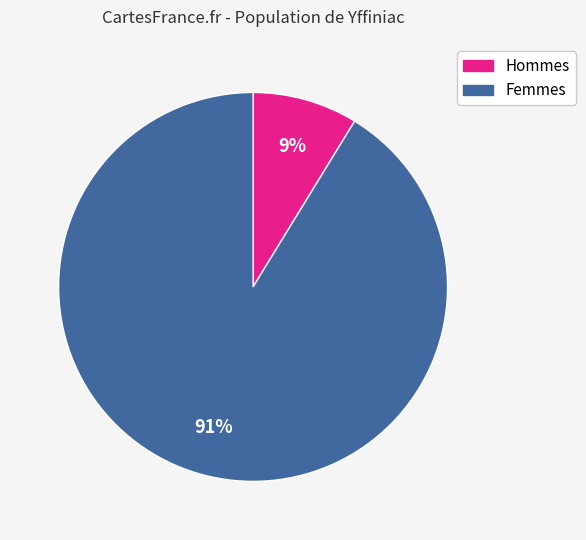

To the nearest percent, what is the average slice percentage?

50%